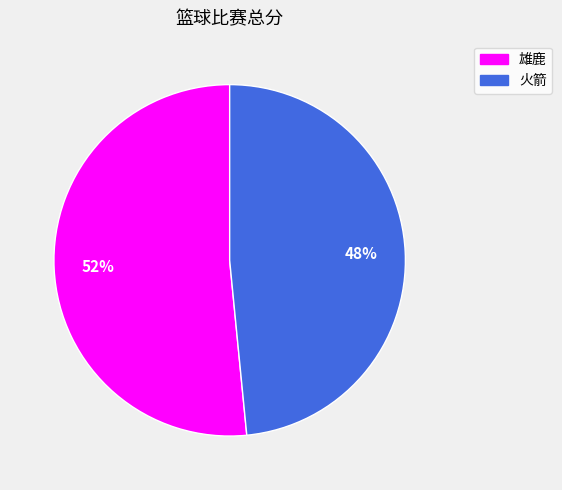

Rank the categories by value from highest to lowest.

雄鹿, 火箭